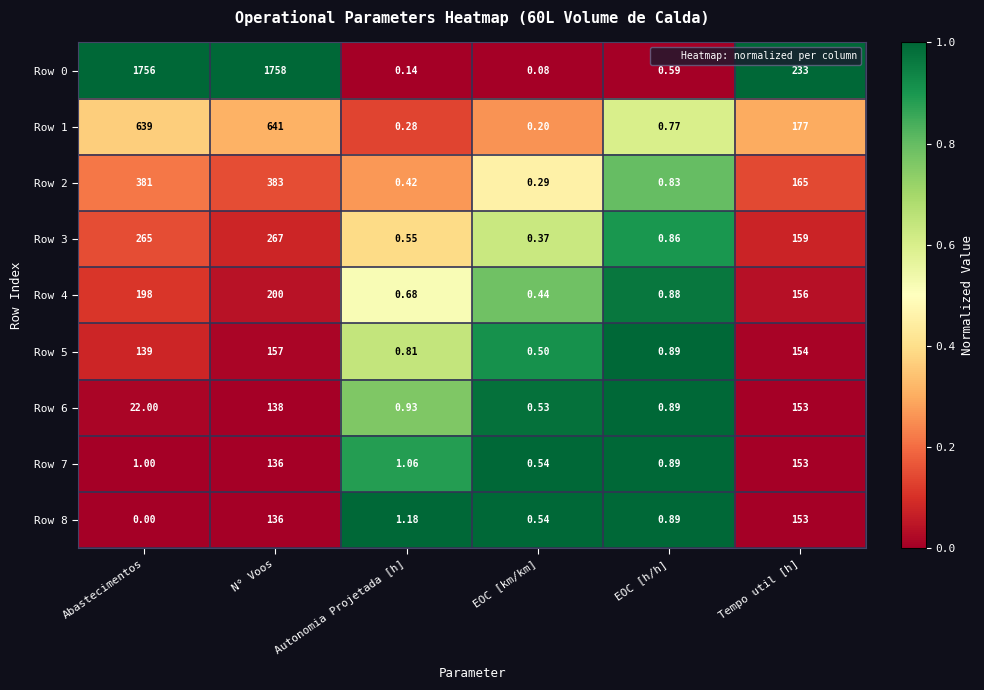

Is the value of Row 5 at EOC [h/h] greater than the value of Row 3 at Autonomia Projetada [h]?

Yes